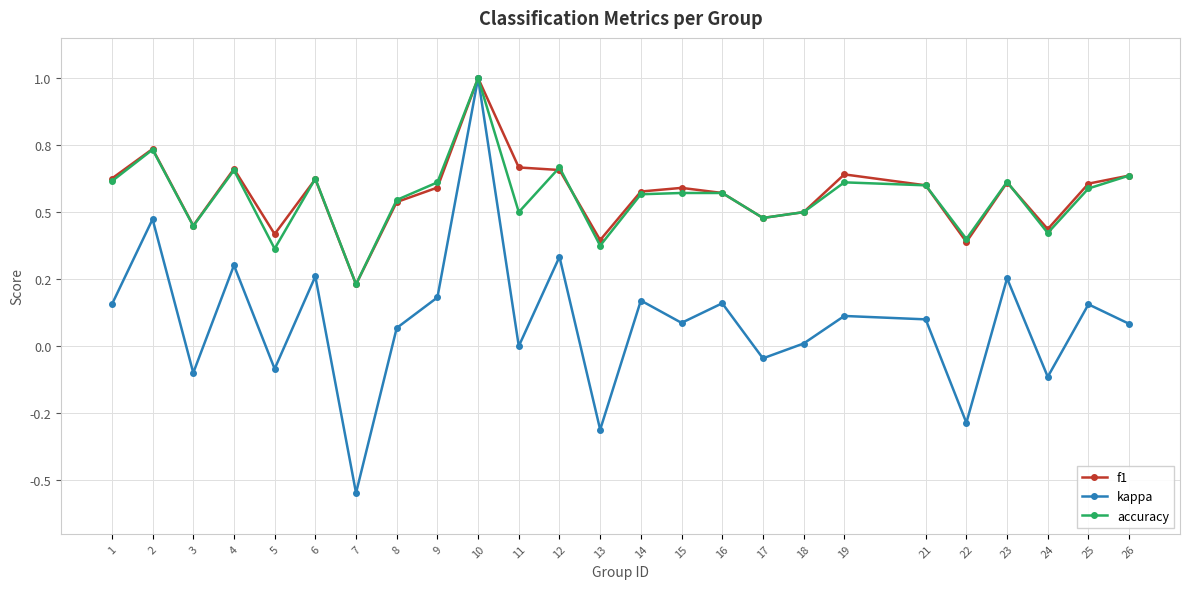

Is this an area chart (filled region under the line)?

No